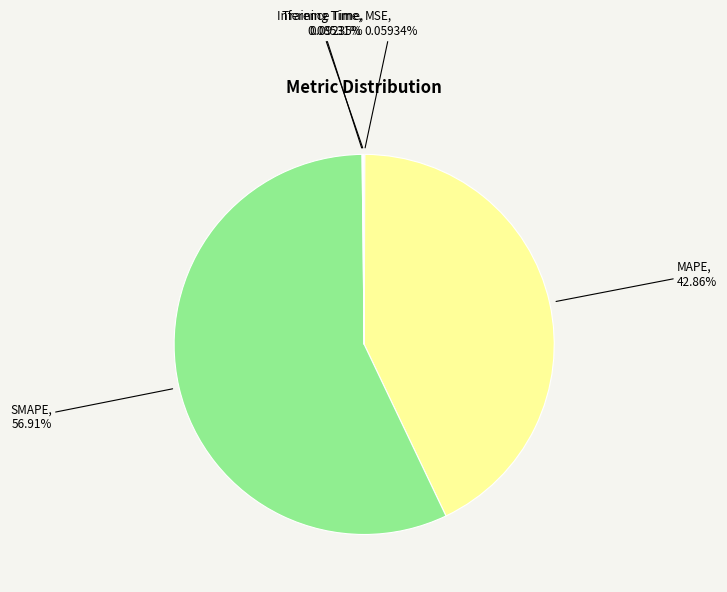

What is the largest slice in the pie chart?

SMAPE